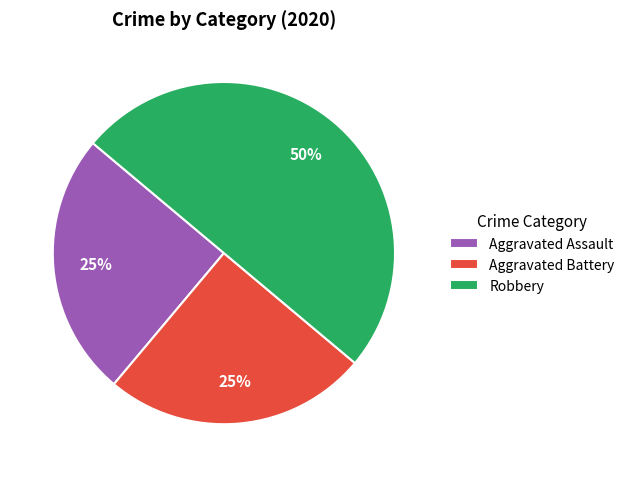

Combined, do Aggravated Battery and Robbery account for over 50%?

Yes